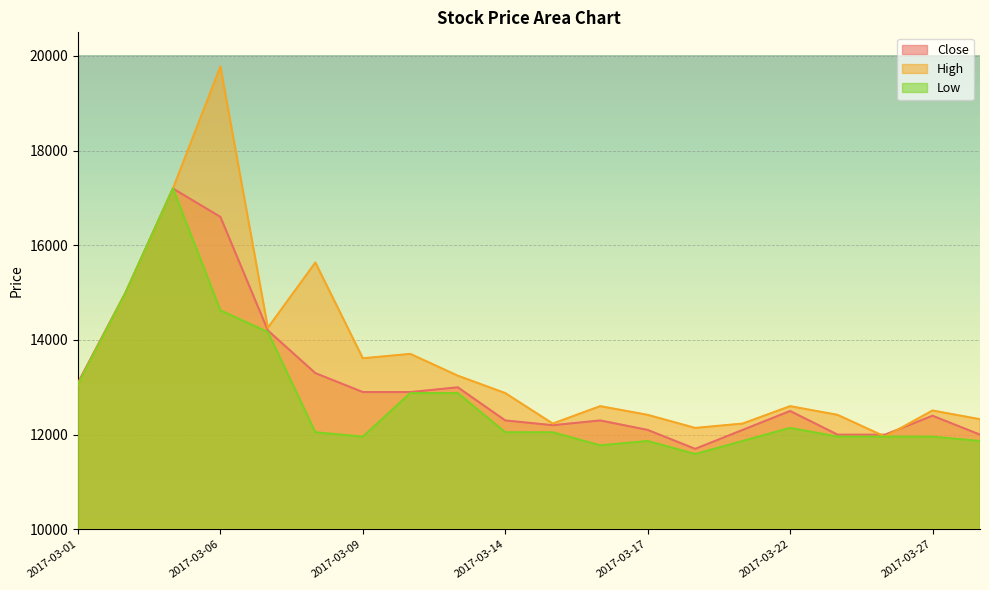

What is the approximate value of Close at 2017-03-21, to the nearest 10?

12100